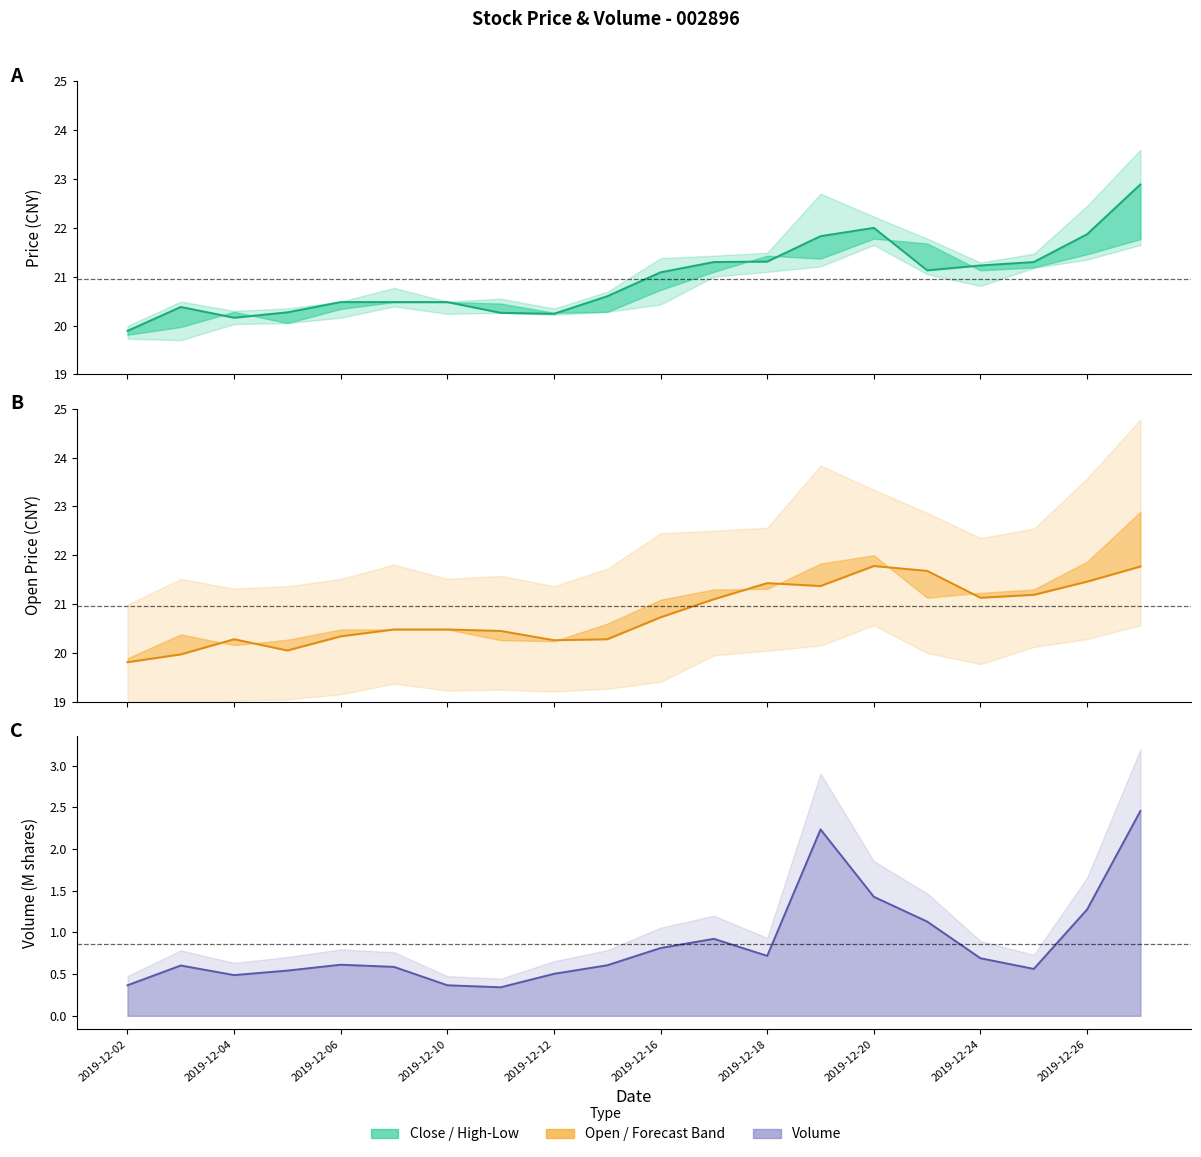

The value of Open Price at 2019-12-10 is 31.9. True or false?

False